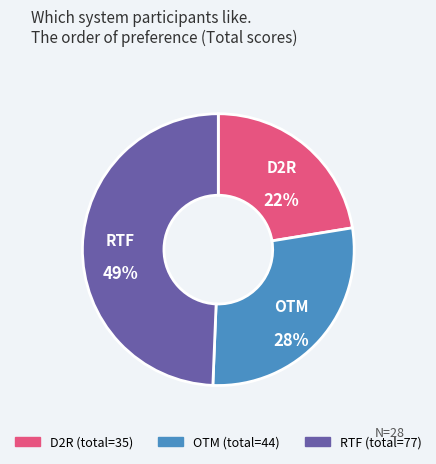

To the nearest percent, what is the difference between the OTM and D2R slice percentages?

6%